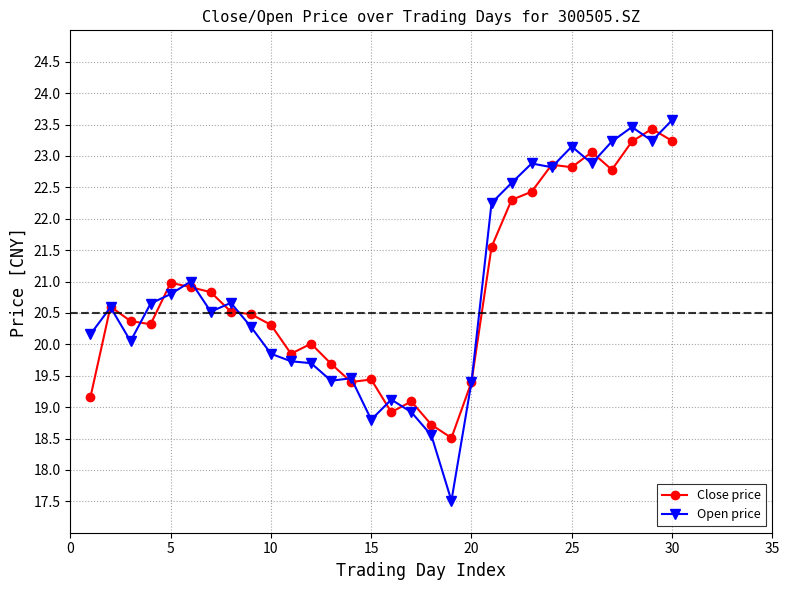

At how many categories does at least one series exceed 18?

30